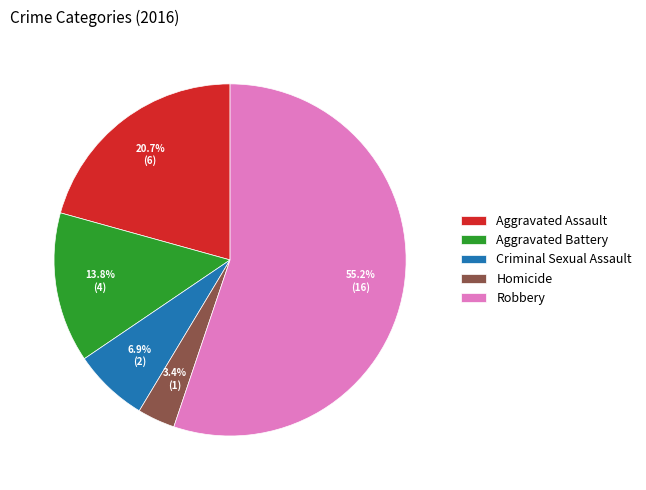

How many slices are in this pie chart?

5